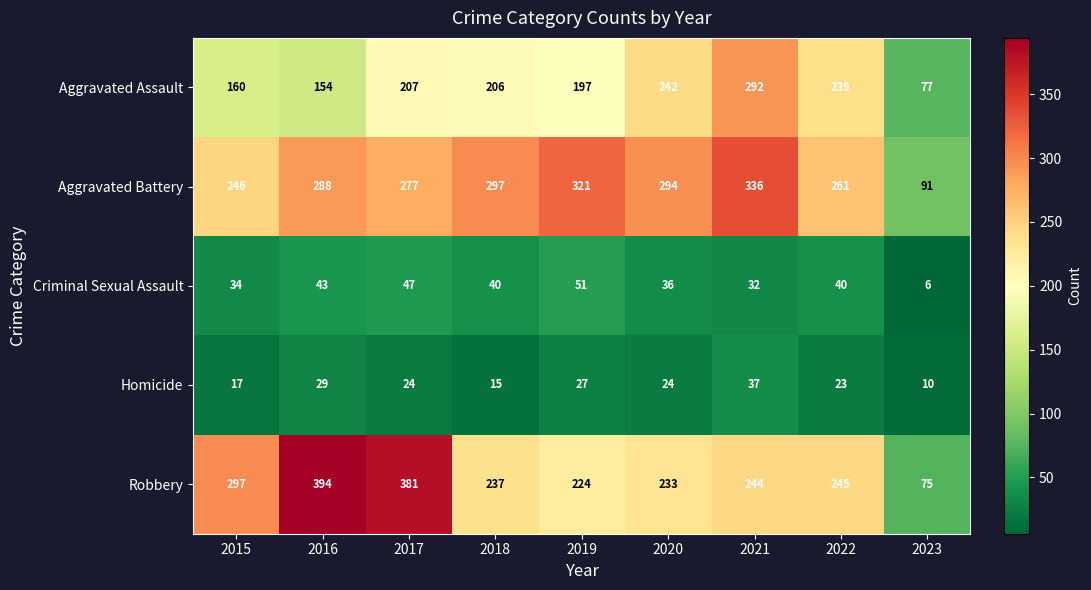

What is the maximum value shown in the chart?

394